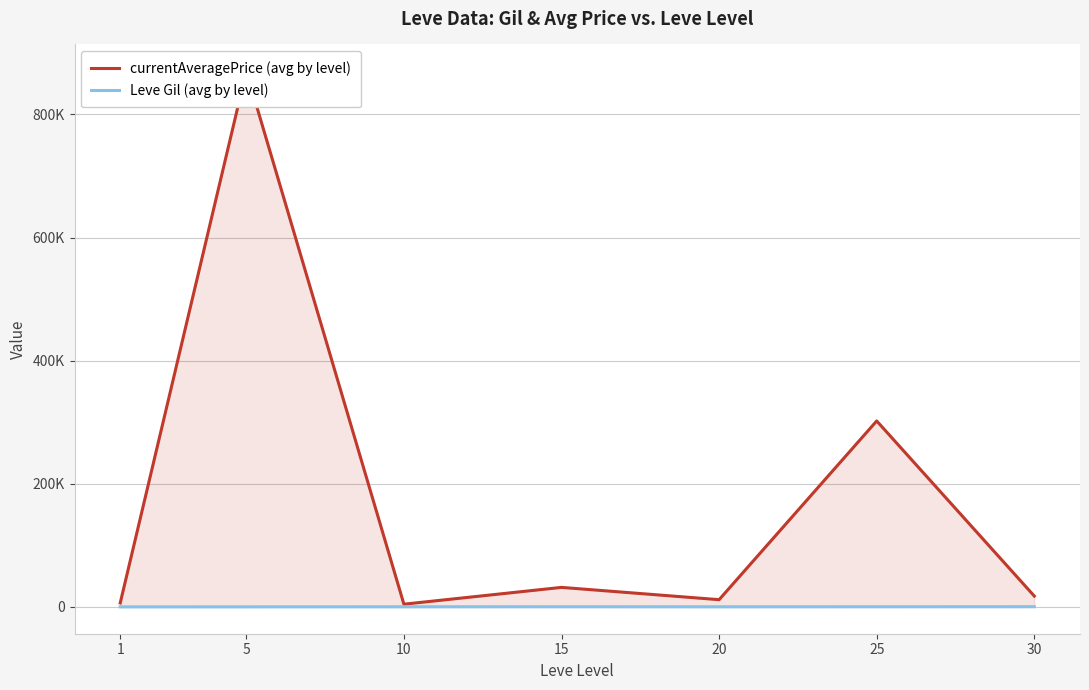

At which label is currentAveragePrice (avg by level) closest to 437332?

25